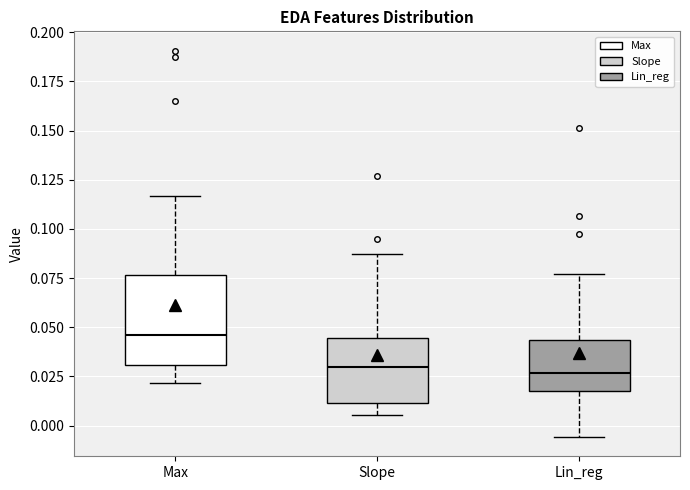

Which box has the highest median line?

Max